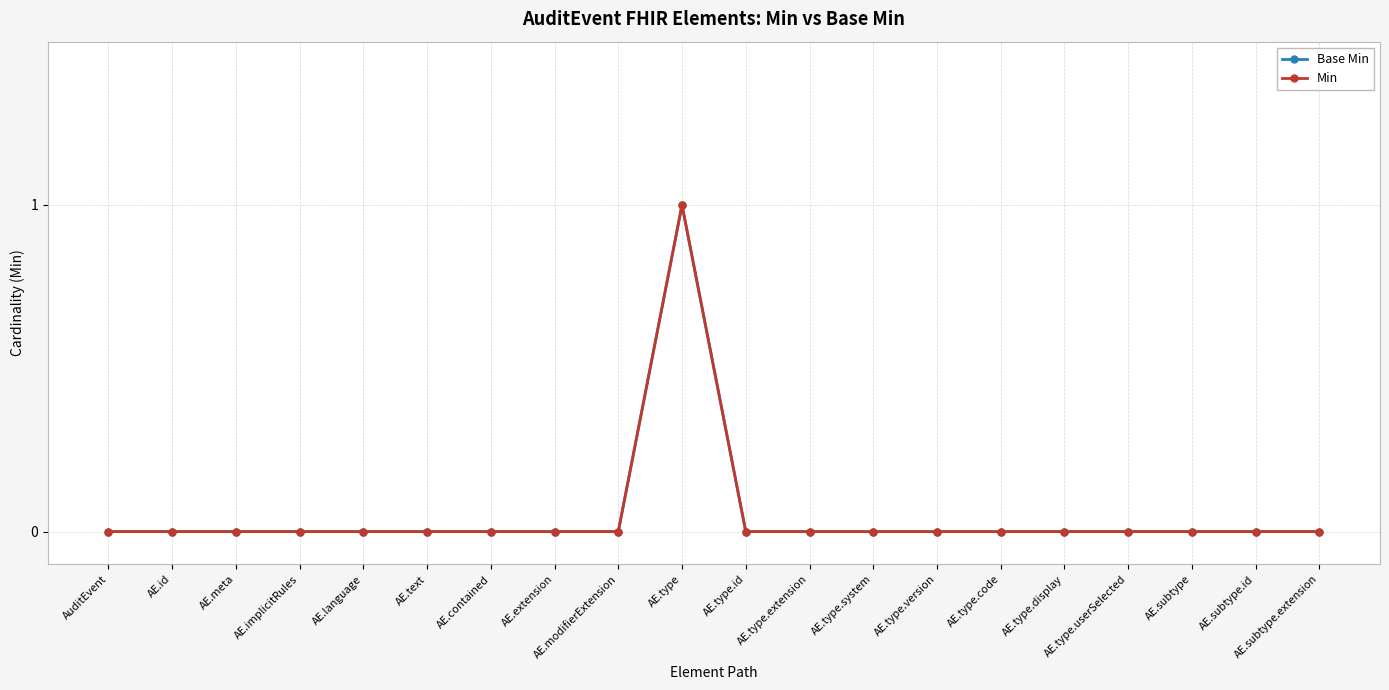

True or false: Base Min has more than 1 interior local peaks.

False